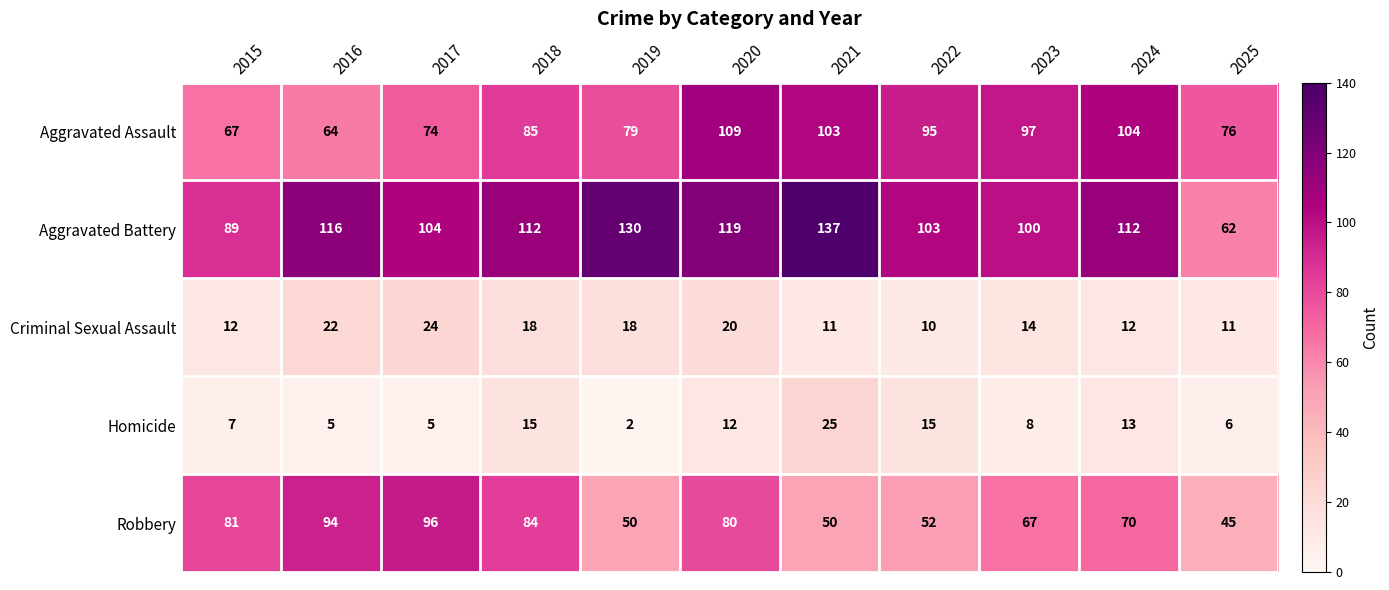

Is it true that Robbery equals 166 at 2016?

False